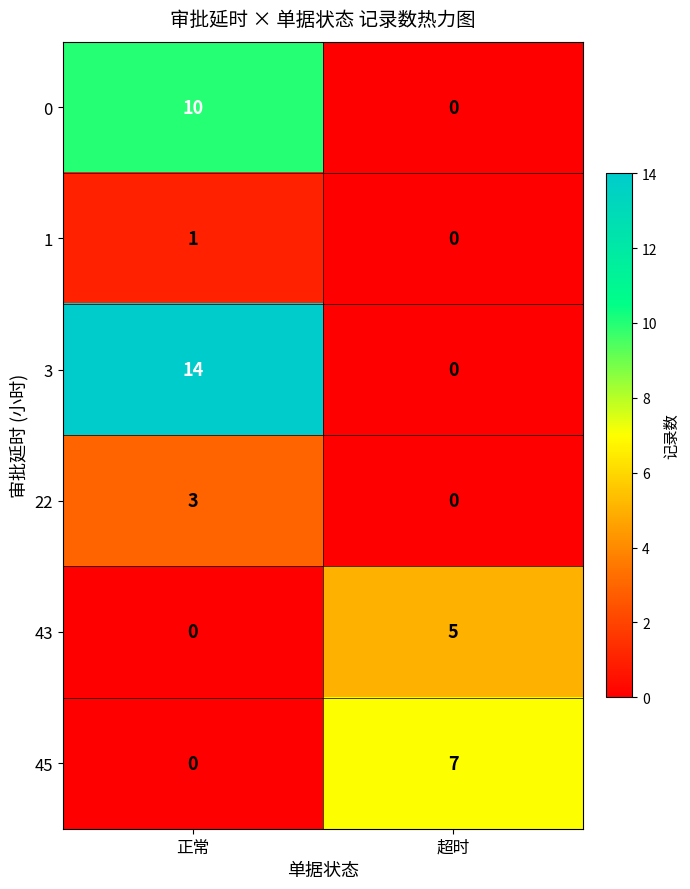

Which series has the widest spread of values?

3